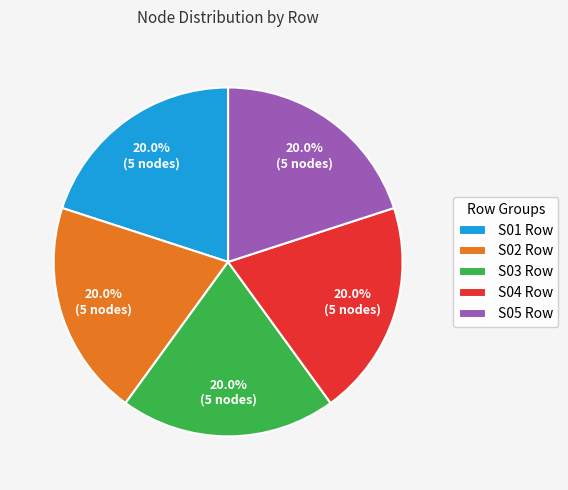

Does any single category account for the majority?

No